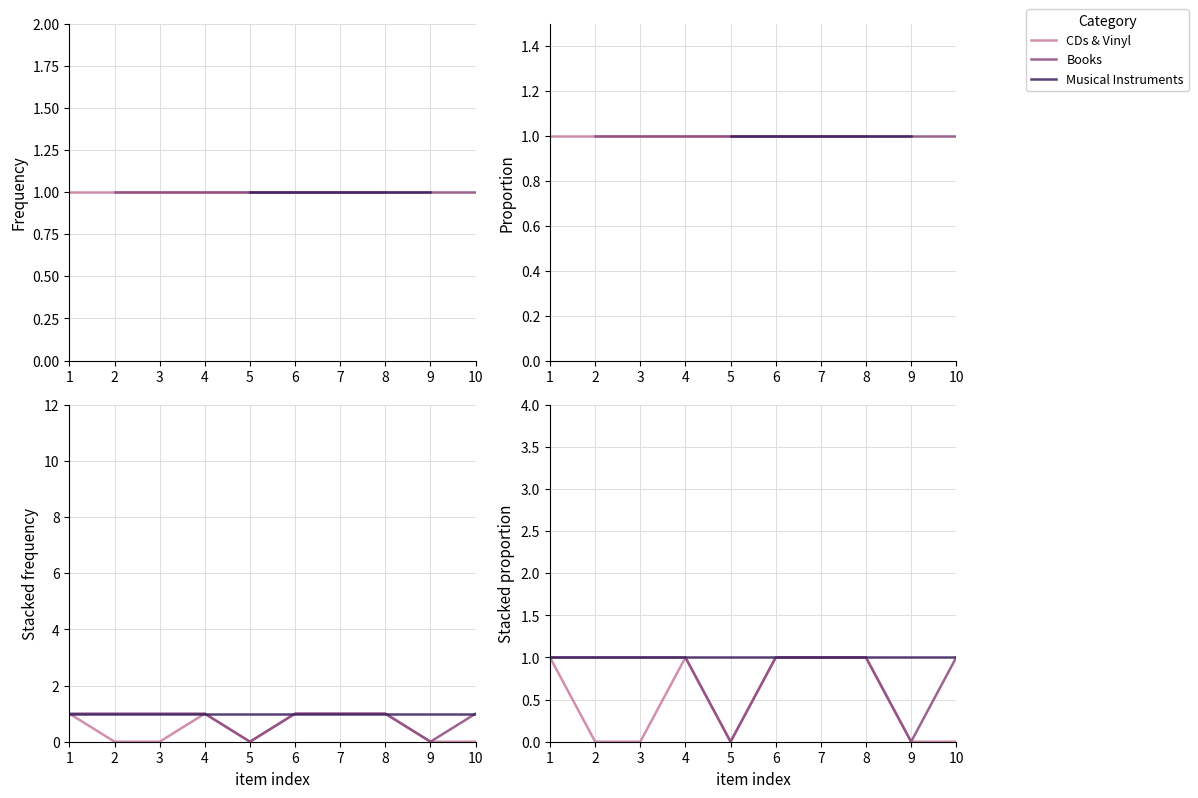

Is the value of Books at 8 greater than the value of Musical Instruments at 5?

No